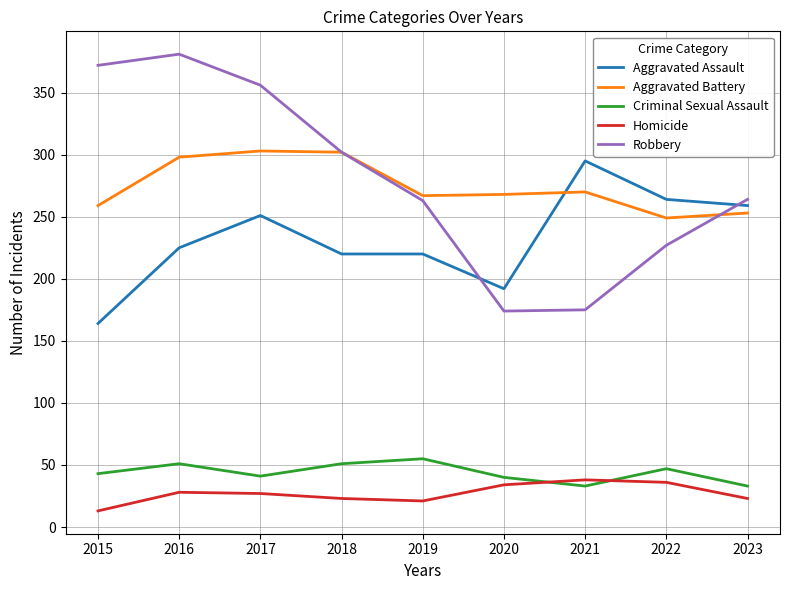

What is the total value across all series at 2016?

983